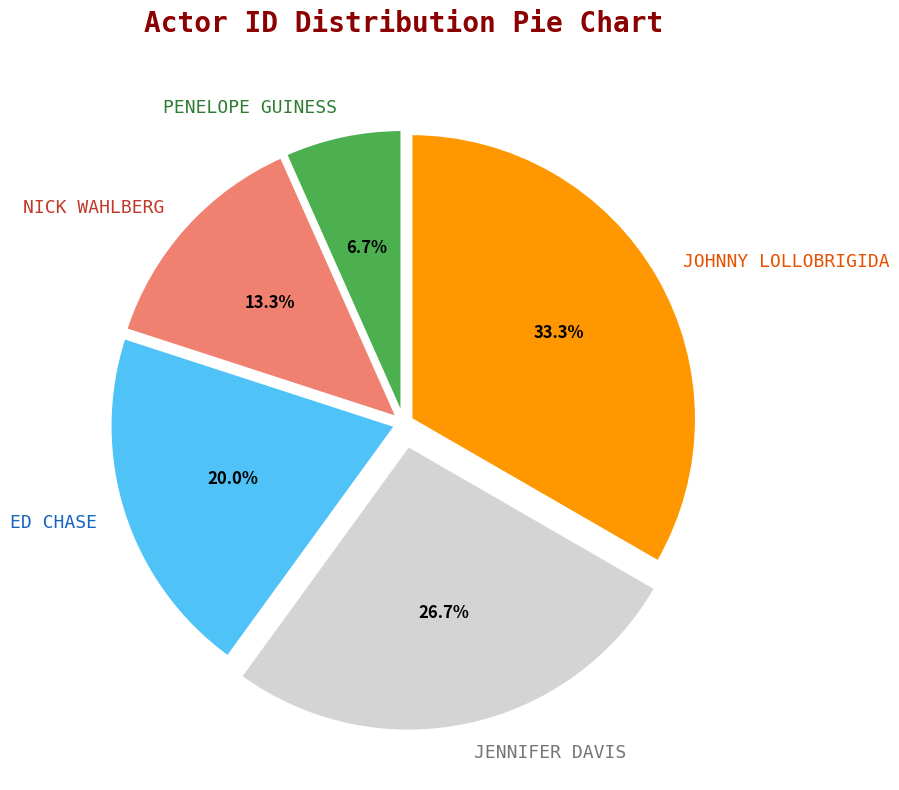

What percentage is NOT represented by NICK WAHLBERG?

86.7%